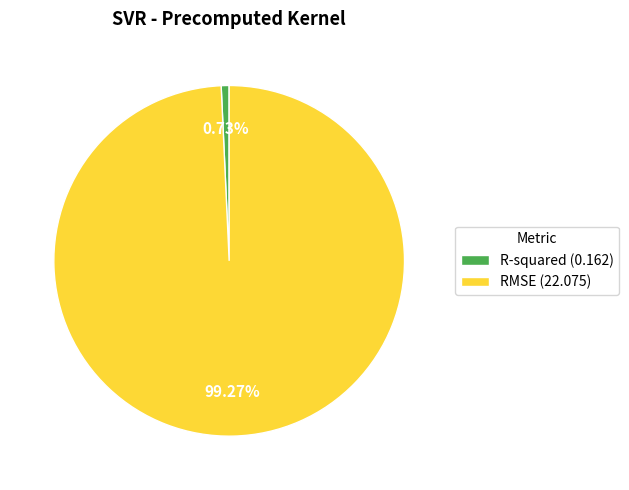

To the nearest percent, what is the difference between the largest and smallest slice percentages?

99%